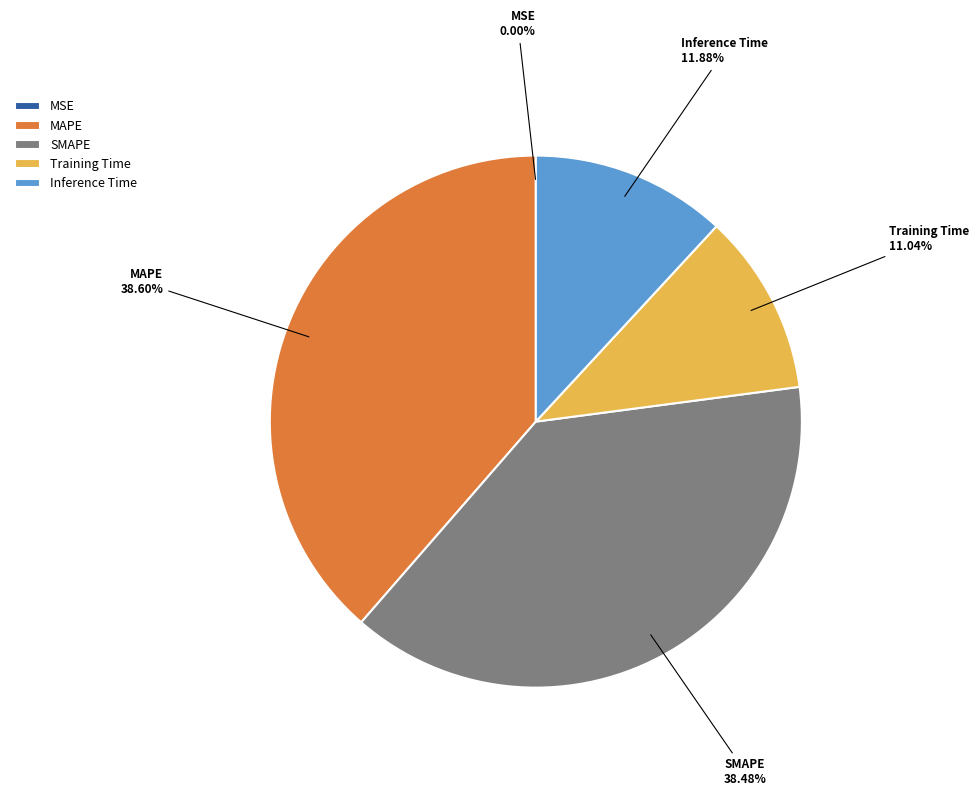

Is there any slice that represents more than half of the pie?

No